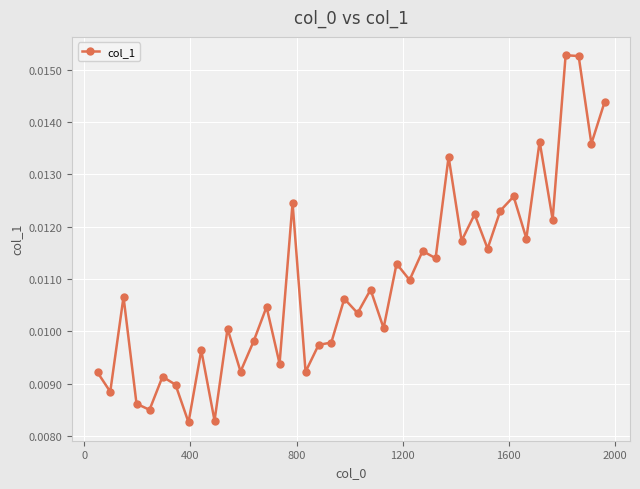

Count the values in the range 0 to 1.

40